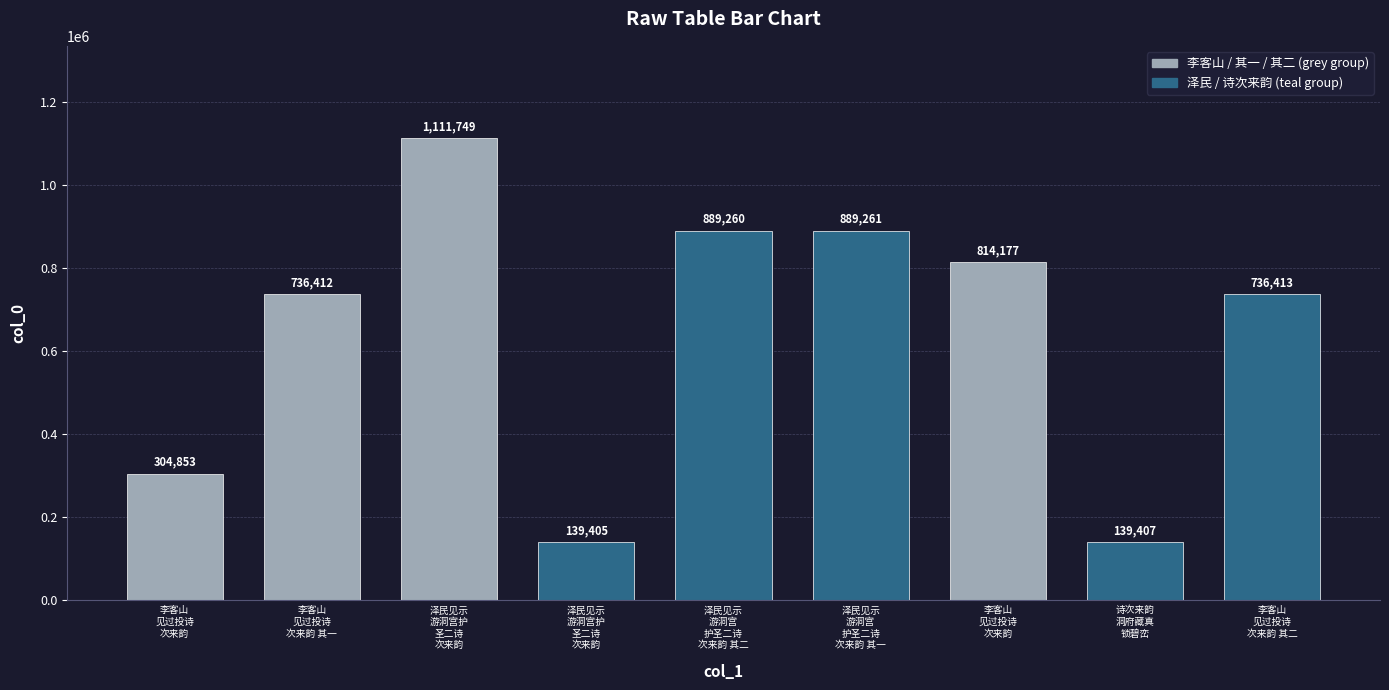

What is the label of the 7th bar from the left?

李客山
见过投诗
次来韵